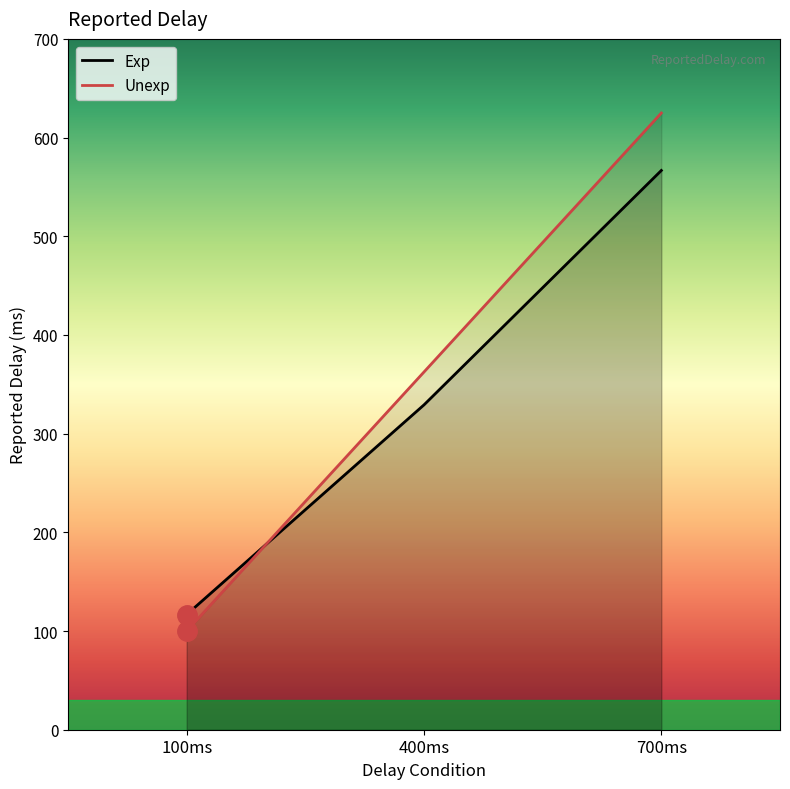

The Unexp series shows 407.6 at 700ms. True or false?

False